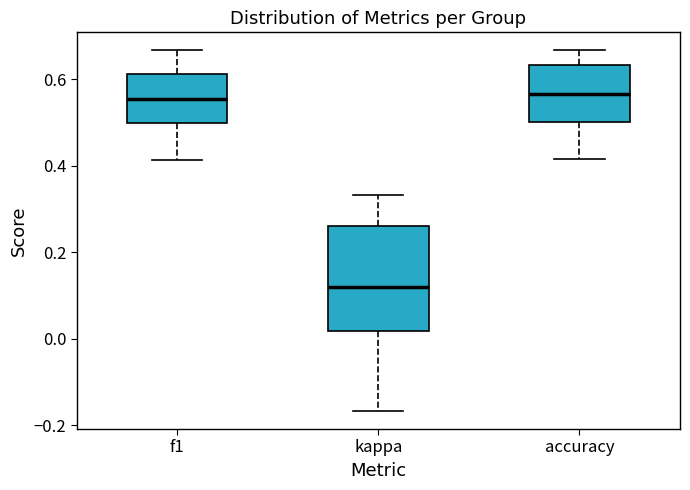

Reading left to right, read every box against the y-axis: the position of its median line, the range the box covers, and the ends of its whiskers. The values are not printed on the chart, so give them approximately, as read against the axis.

f1: median 0.56, box 0.50 to 0.62, whiskers 0.42 to 0.66
kappa: median 0.12, box 0.02 to 0.26, whiskers -0.16 to 0.34
accuracy: median 0.56, box 0.50 to 0.64, whiskers 0.42 to 0.66